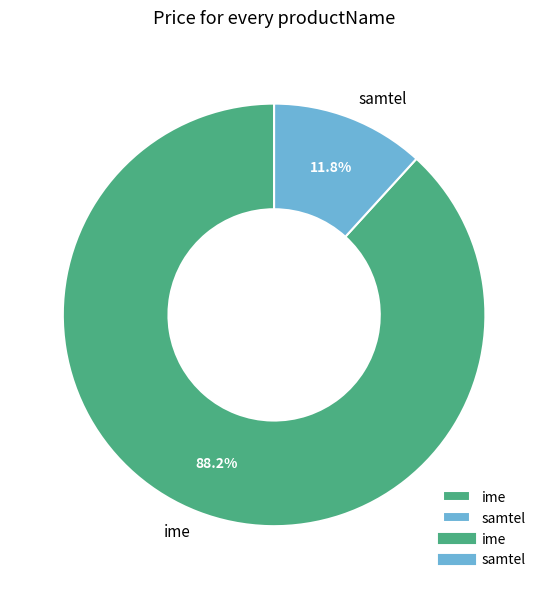

True or false: ime accounts for 75% of the total.

False